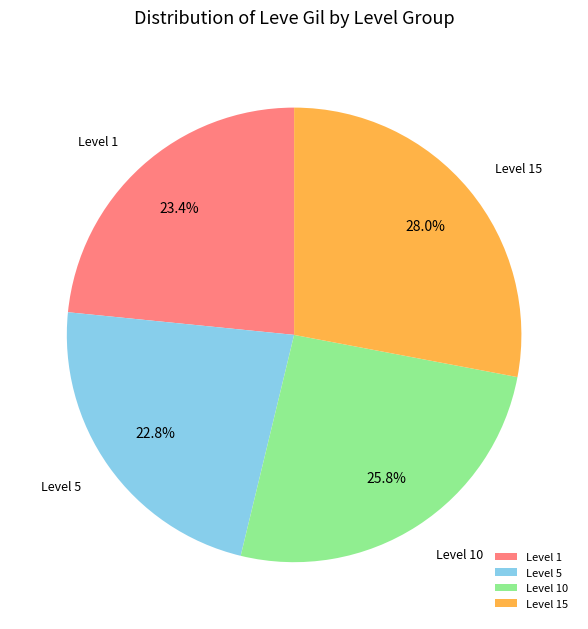

Is there a majority slice in this chart?

No